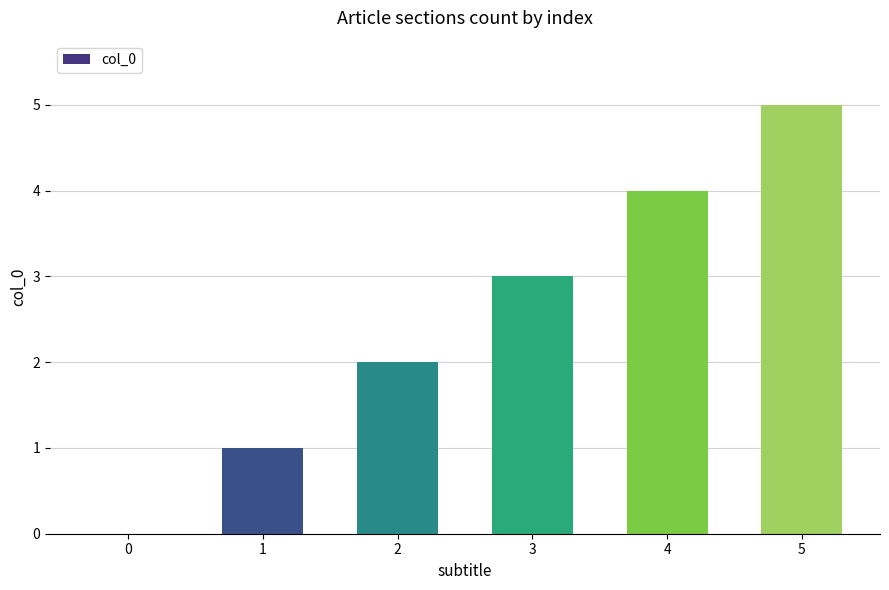

Which label corresponds to the largest value in the chart?

5